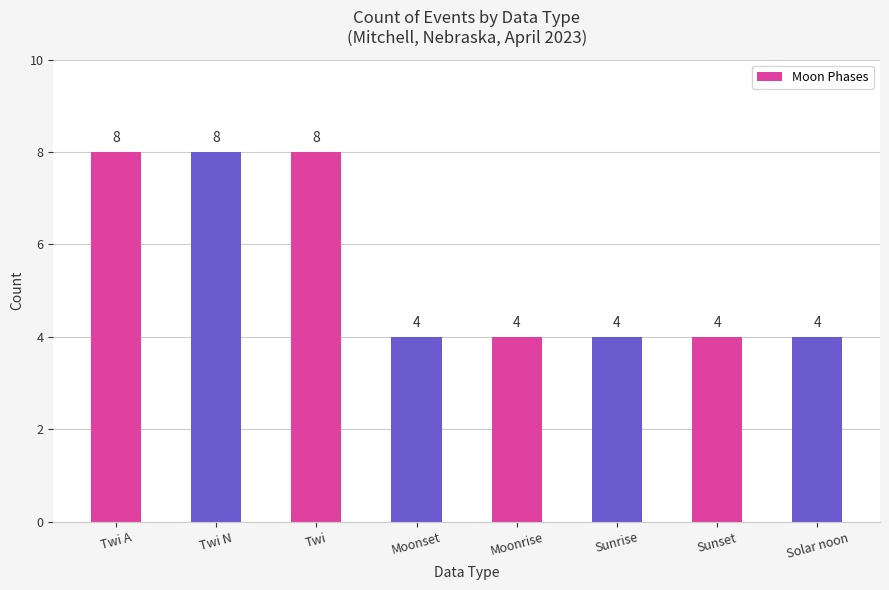

Is it true that the value at Twi N is 11?

False